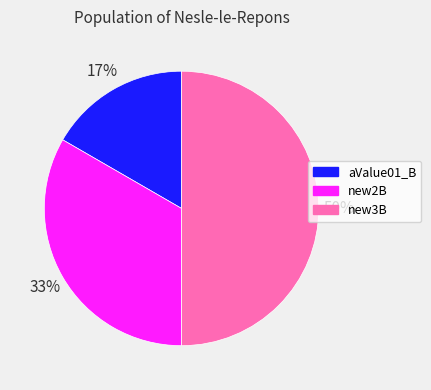

Is it true that new3B is 63% of the pie?

False